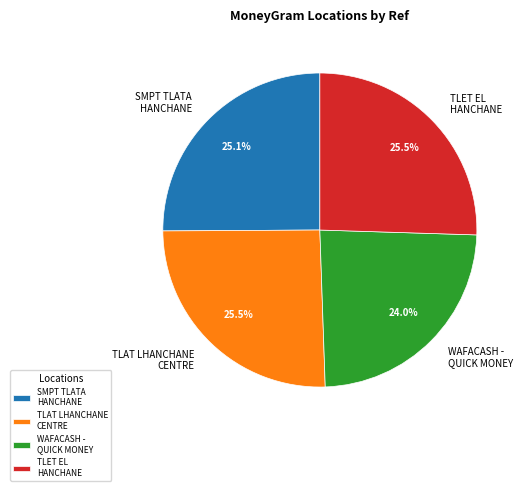

How many slices are in this pie chart?

4